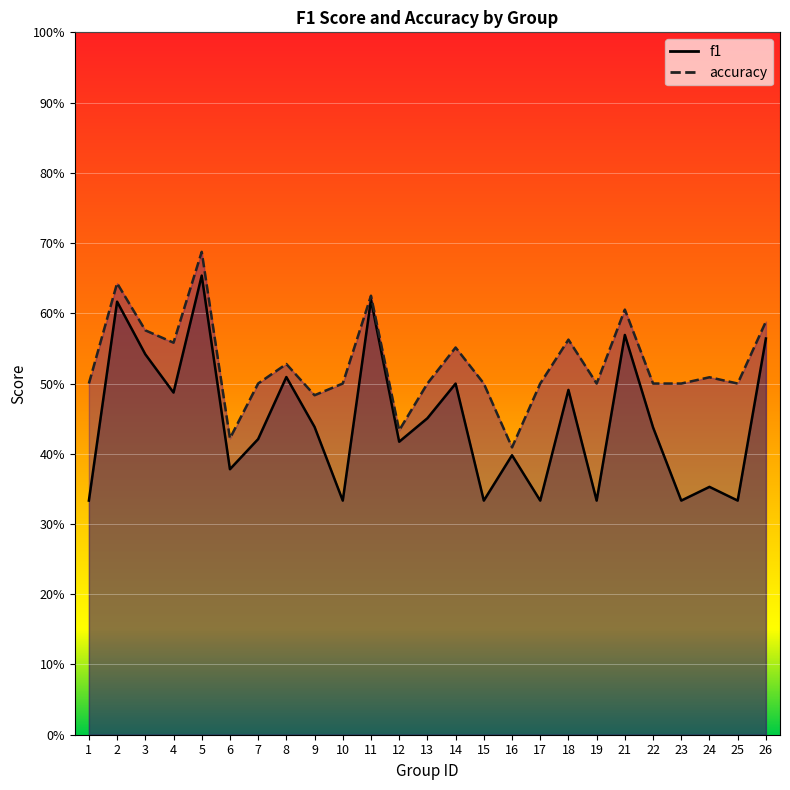

Rank the categories by f1 value from highest to lowest.

5, 11, 2, 21, 26, 3, 8, 14, 18, 4, 13, 9, 22, 7, 12, 16, 6, 24, 1, 10, 15, 17, 19, 23, 25